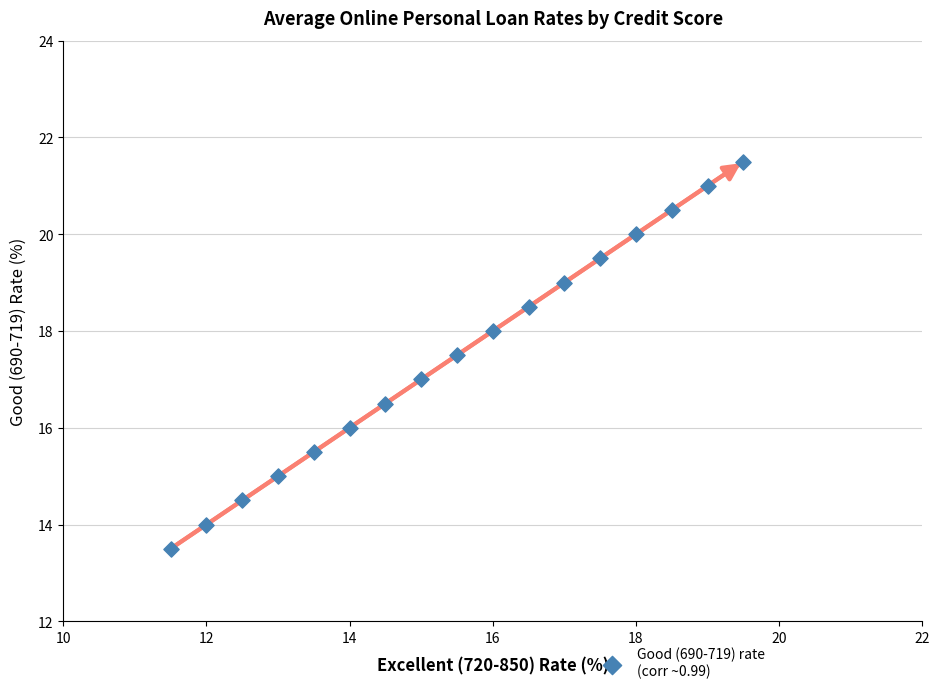

What is the range of X values (max minus min)?

8.0